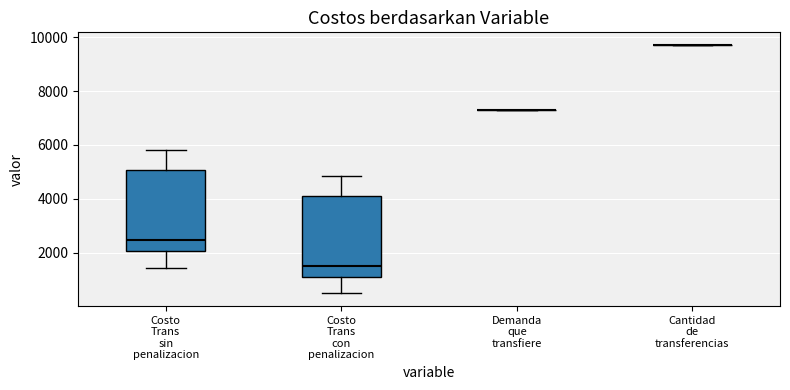

Reading left to right, transcribe this box plot: for each box, give where its median line is, the range the box spans, and where its two whiskers end, as read against the y-axis. The values are not printed on the chart, so give them approximately, as read against the axis.

Costo Trans sin penalizacion: median 2400, box 2000 to 5000, whiskers 1400 to 5800
Costo Trans con penalizacion: median 1600, box 1200 to 4200, whiskers 400 to 4800
Demanda que transfiere: box collapsed to a line at 7200, whiskers 7200 to 7200
Cantidad de transferencias: box collapsed to a line at 9800, whiskers 9800 to 9800